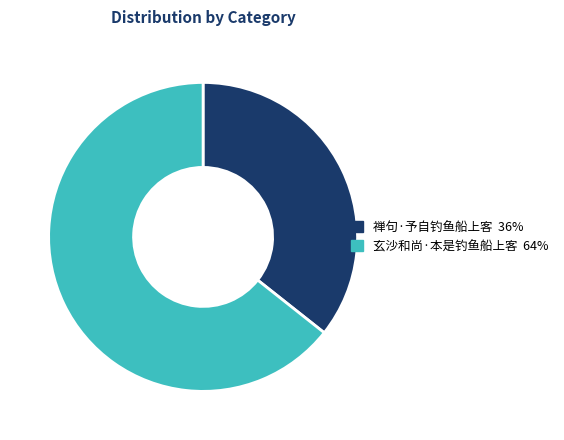

How many slices are in this pie chart?

2